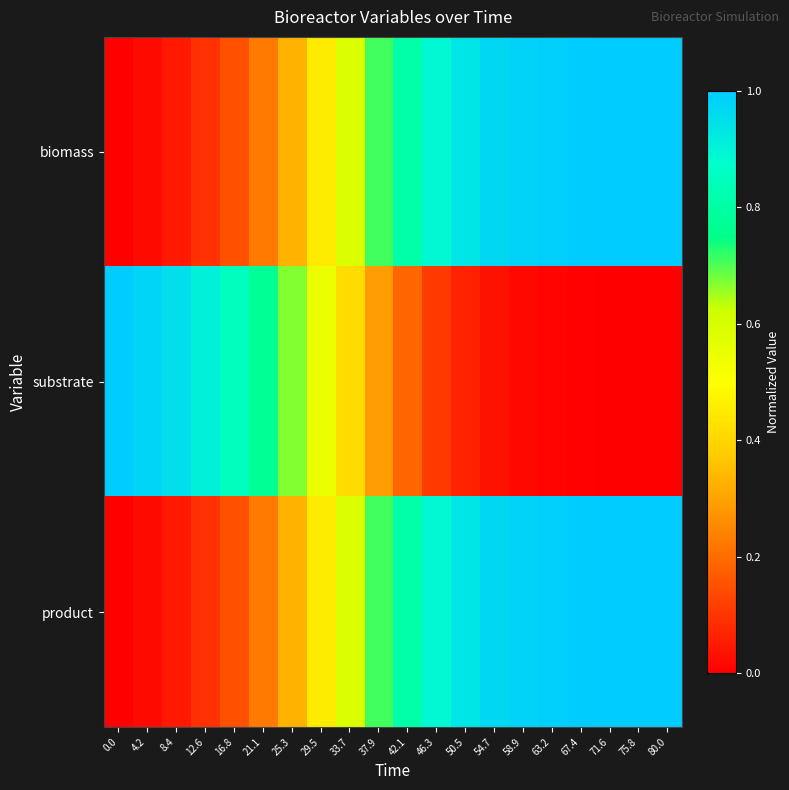

Reading left to right, list all the values displayed in this chart.

biomass: 0.0=0.0	4.2=0.0	8.4=0.0	12.6=0.1	16.8=0.2	21.1=0.2	25.3=0.3	29.5=0.5	33.7=0.6	37.9=0.7	42.1=0.8	46.3=0.9	50.5=0.9	54.7=1.0	58.9=1.0	63.2=1.0	67.4=1.0	71.6=1.0	75.8=1.0	80.0=1.0
substrate: 0.0=1.0	4.2=1.0	8.4=1.0	12.6=0.9	16.8=0.8	21.1=0.8	25.3=0.7	29.5=0.5	33.7=0.4	37.9=0.3	42.1=0.2	46.3=0.1	50.5=0.1	54.7=0.0	58.9=0.0	63.2=0.0	67.4=0.0	71.6=0.0	75.8=0.0	80.0=0.0
product: 0.0=0.0	4.2=0.0	8.4=0.0	12.6=0.1	16.8=0.2	21.1=0.2	25.3=0.3	29.5=0.5	33.7=0.6	37.9=0.7	42.1=0.8	46.3=0.9	50.5=0.9	54.7=1.0	58.9=1.0	63.2=1.0	67.4=1.0	71.6=1.0	75.8=1.0	80.0=1.0